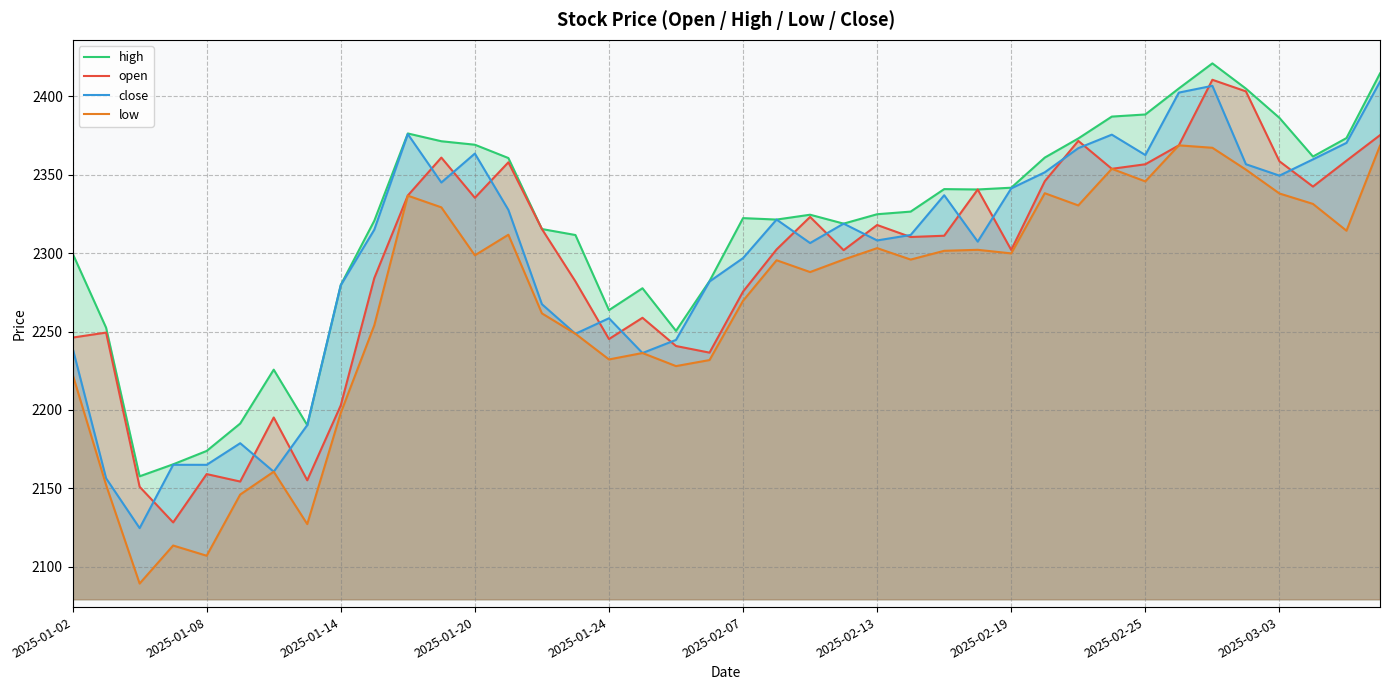

The high series shows 2369.1 at 2025-01-20. True or false?

True